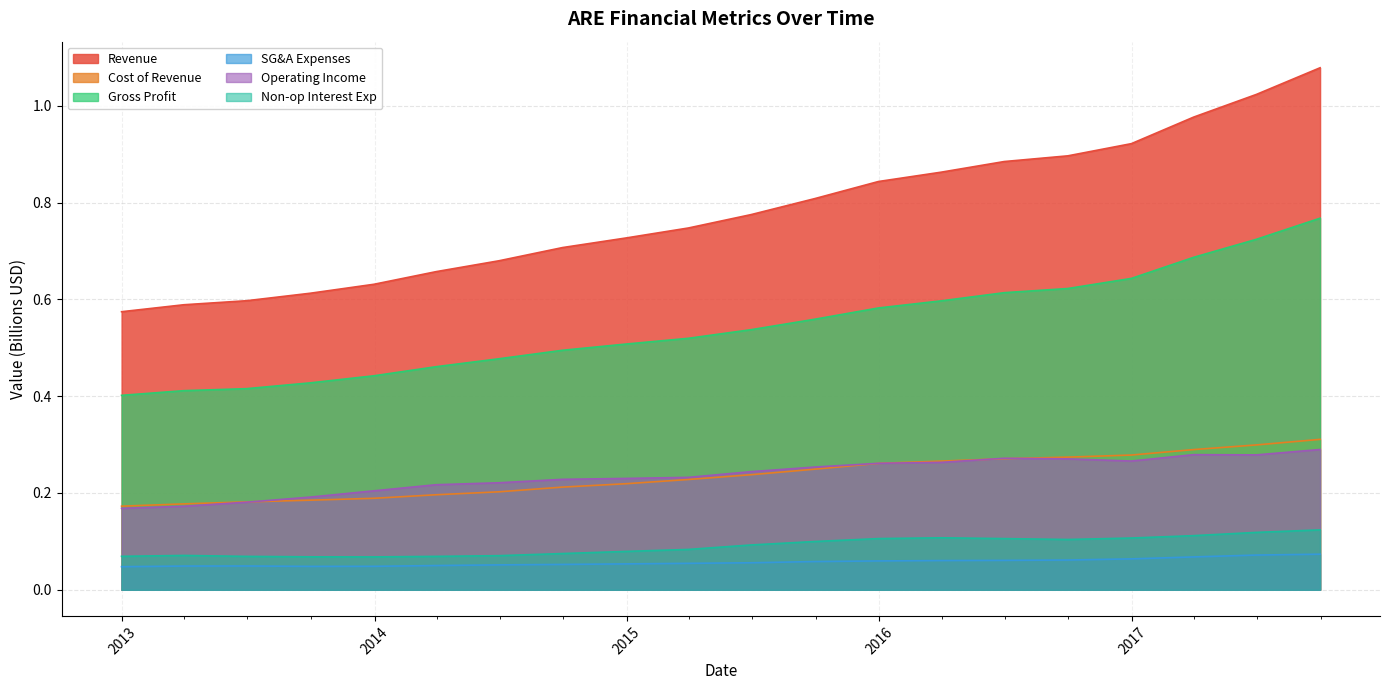

Reading left to right, list all the values displayed in this chart.

Revenue: 0.6	0.6	0.6	0.6	0.6	0.7	0.7	0.7	0.7	0.7	0.8	0.8	0.8	0.9	0.9	0.9	0.9	1.0	1.0	1.1
Cost of Revenue: 0.2	0.2	0.2	0.2	0.2	0.2	0.2	0.2	0.2	0.2	0.2	0.2	0.3	0.3	0.3	0.3	0.3	0.3	0.3	0.3
Gross Profit: 0.4	0.4	0.4	0.4	0.4	0.5	0.5	0.5	0.5	0.5	0.5	0.6	0.6	0.6	0.6	0.6	0.6	0.7	0.7	0.8
SG&A Expenses: 0.0	0.0	0.0	0.0	0.0	0.1	0.1	0.1	0.1	0.1	0.1	0.1	0.1	0.1	0.1	0.1	0.1	0.1	0.1	0.1
Operating Income: 0.2	0.2	0.2	0.2	0.2	0.2	0.2	0.2	0.2	0.2	0.2	0.3	0.3	0.3	0.3	0.3	0.3	0.3	0.3	0.3
Non-op Interest Exp: 0.1	0.1	0.1	0.1	0.1	0.1	0.1	0.1	0.1	0.1	0.1	0.1	0.1	0.1	0.1	0.1	0.1	0.1	0.1	0.1